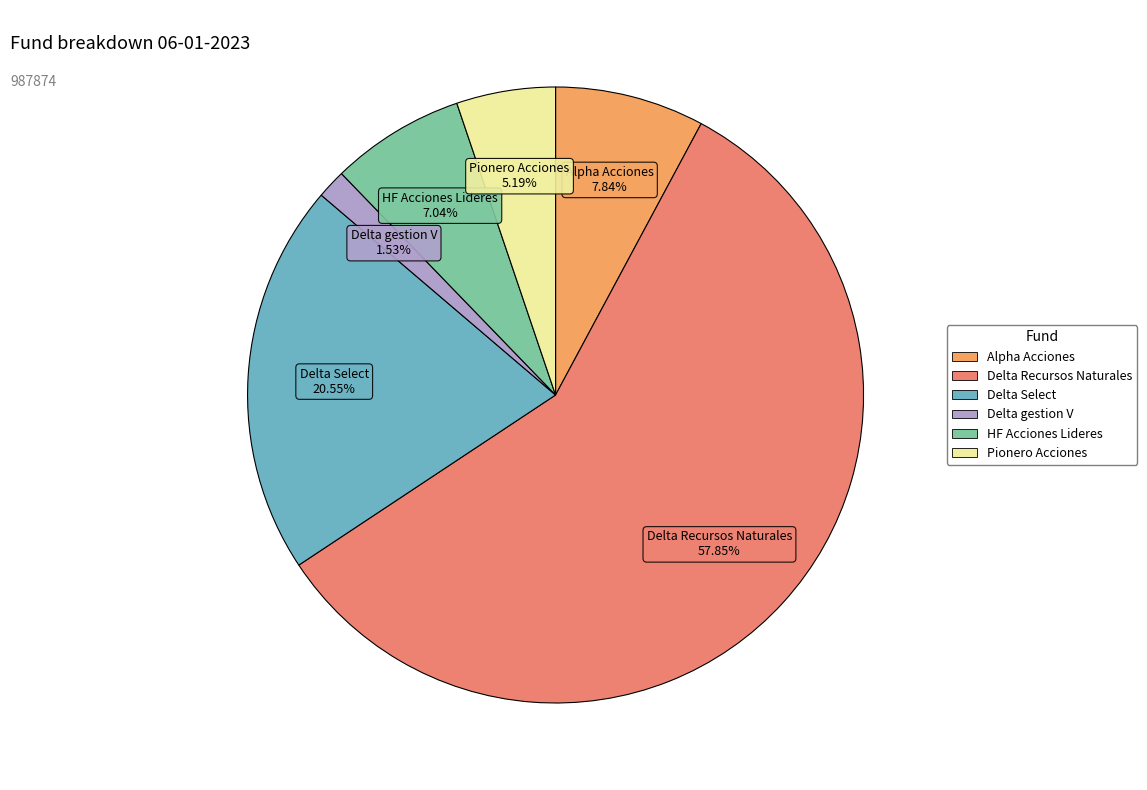

Which category has the biggest portion of the pie?

Delta Recursos Naturales